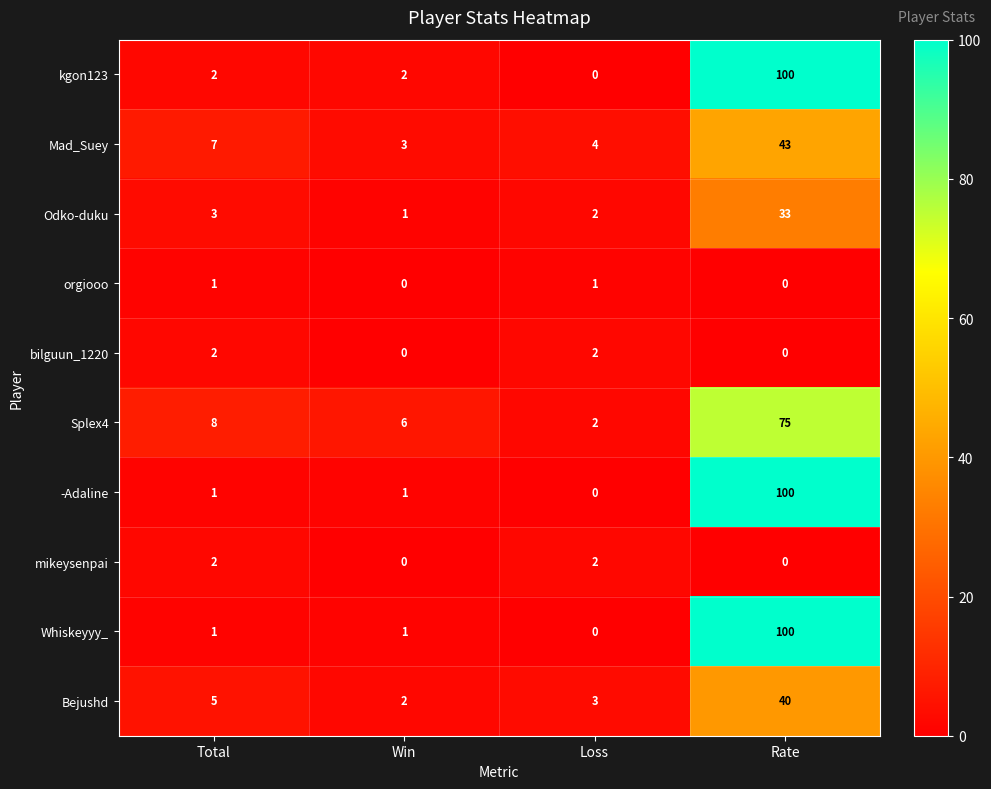

Count the number of categories in the chart.

4